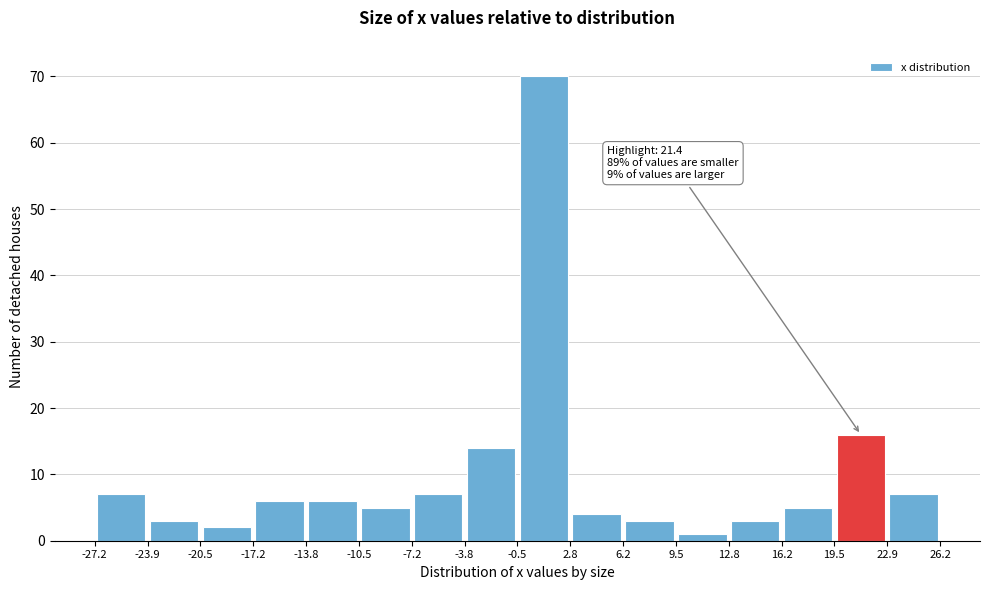

Over which range of the x-axis is the bar tallest?

-0.5 to 2.8